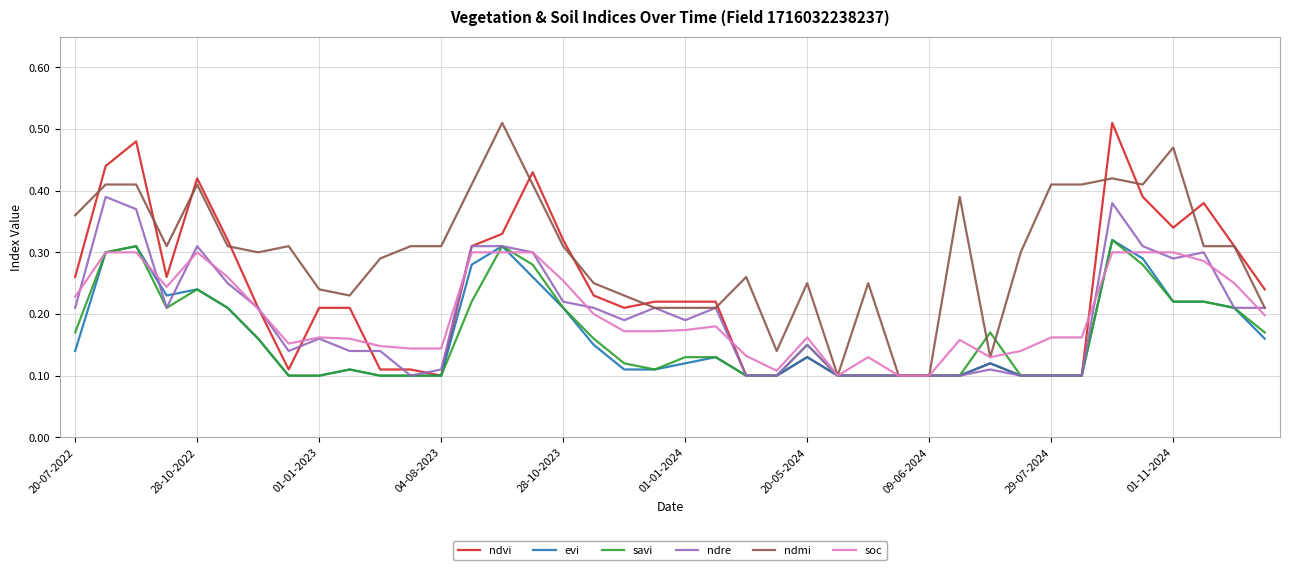

Is this an area chart (filled region under the line)?

No